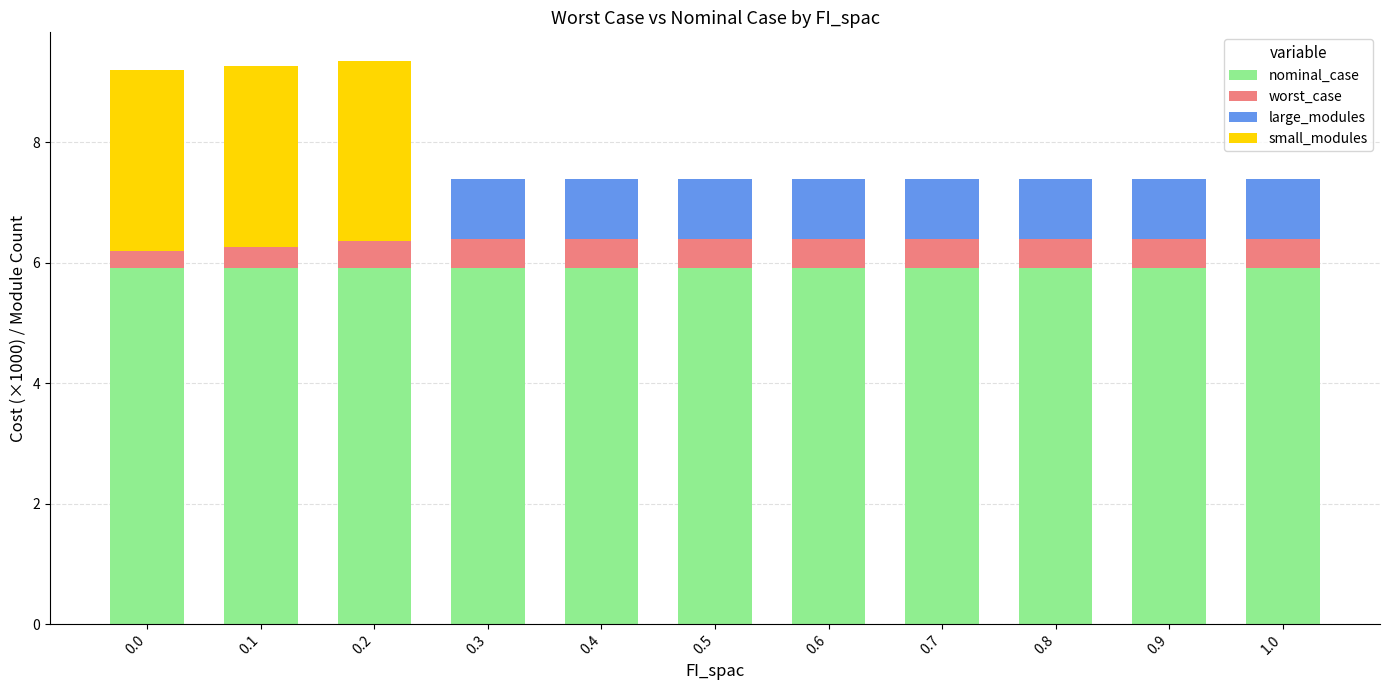

What is the total value across all series at 0.2?

9.4